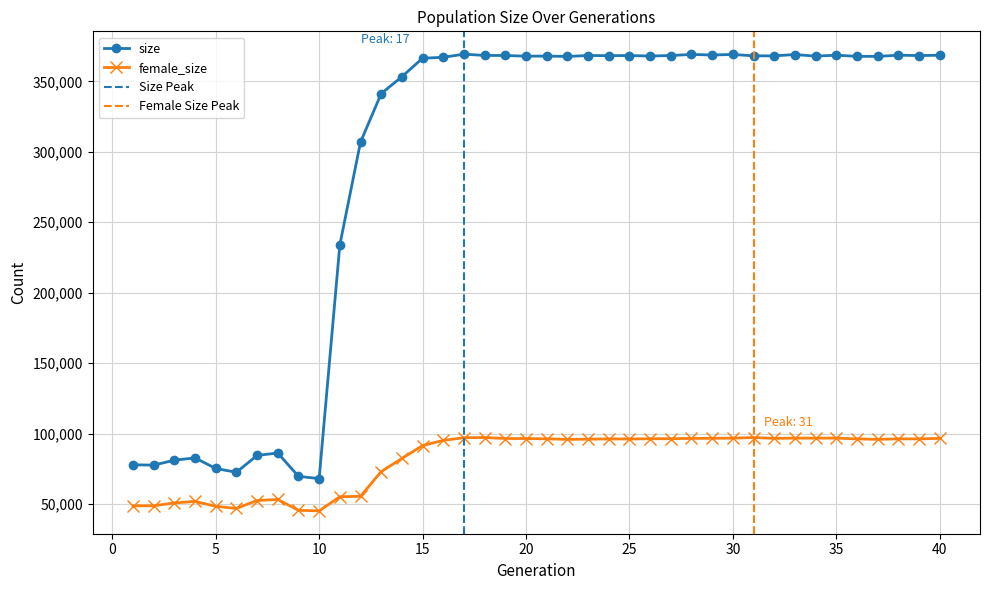

True or false: size and female_size intersect in this chart.

False